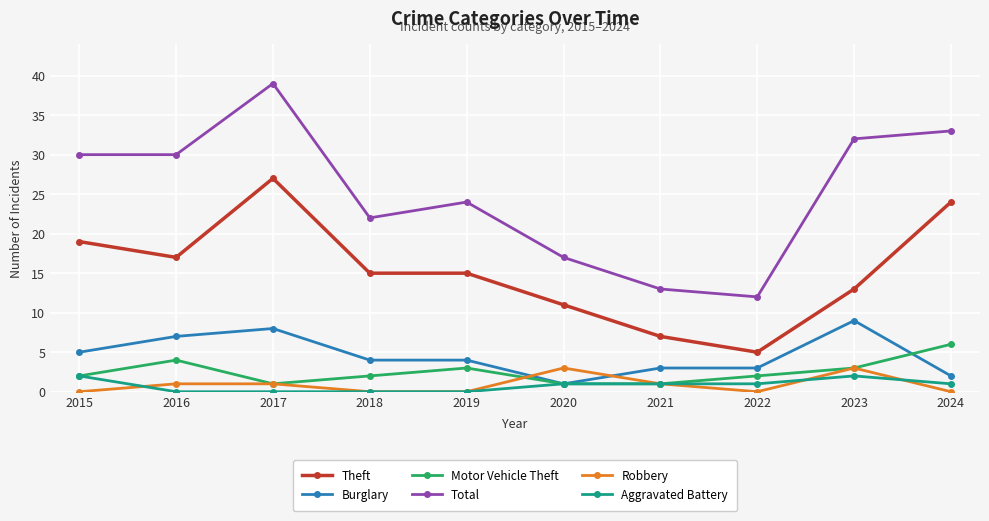

True or false: Robbery and Burglary intersect in this chart.

True